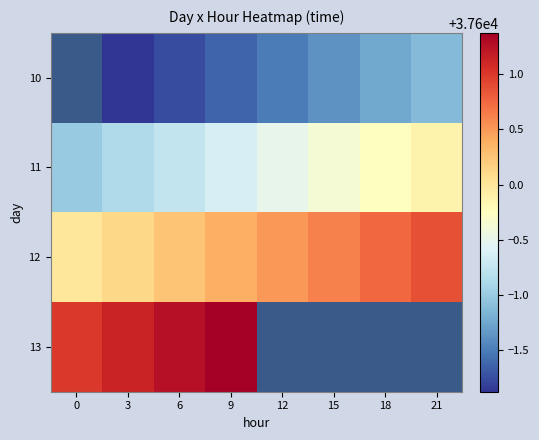

The value of 10 at 3 is 37598.1. True or false?

True